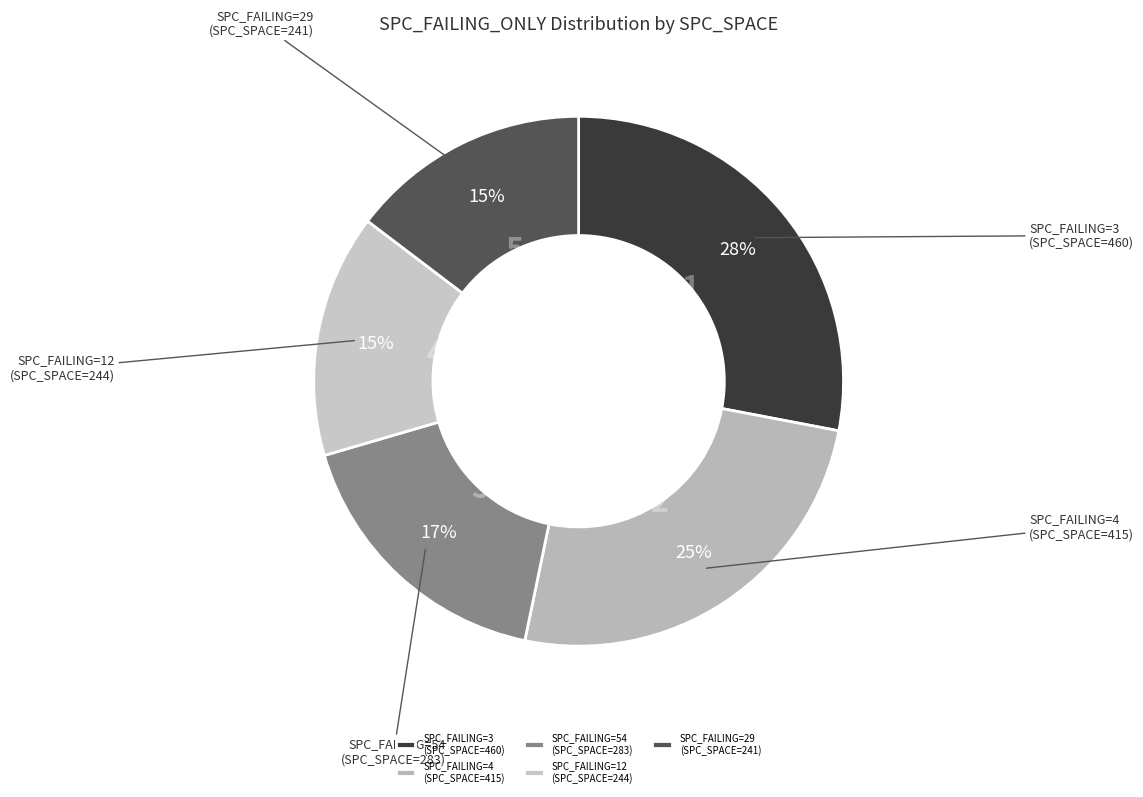

Combined, do SPC_FAILING=3 (SPC_SPACE=460) and SPC_FAILING=54 (SPC_SPACE=283) account for over 50%?

No